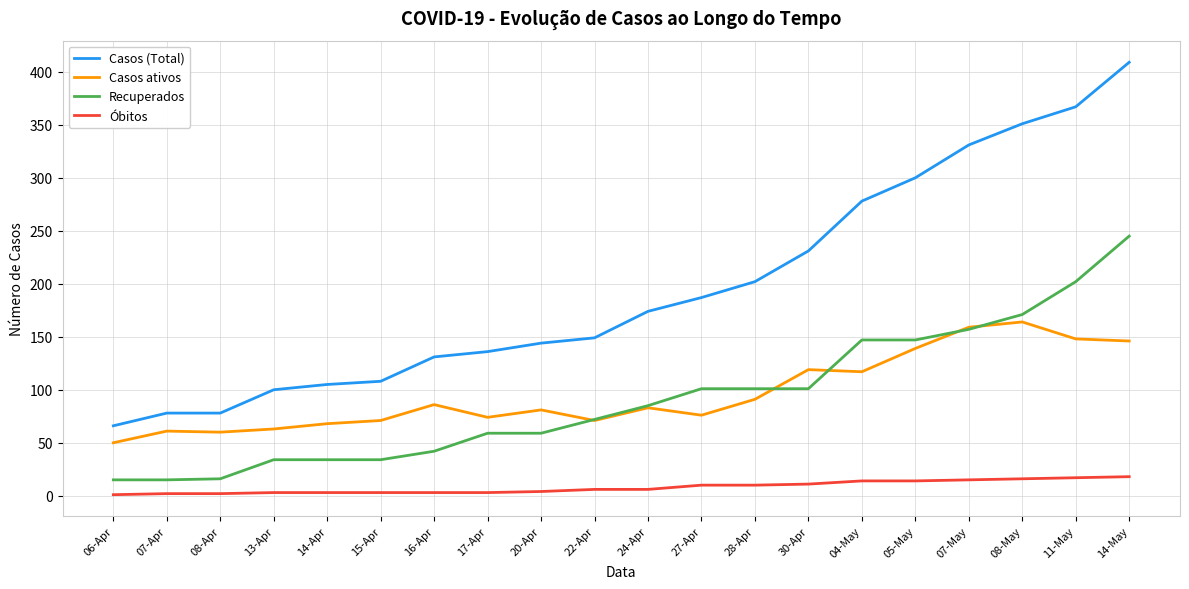

True or false: Casos (Total) and Óbitos cross at least once.

False